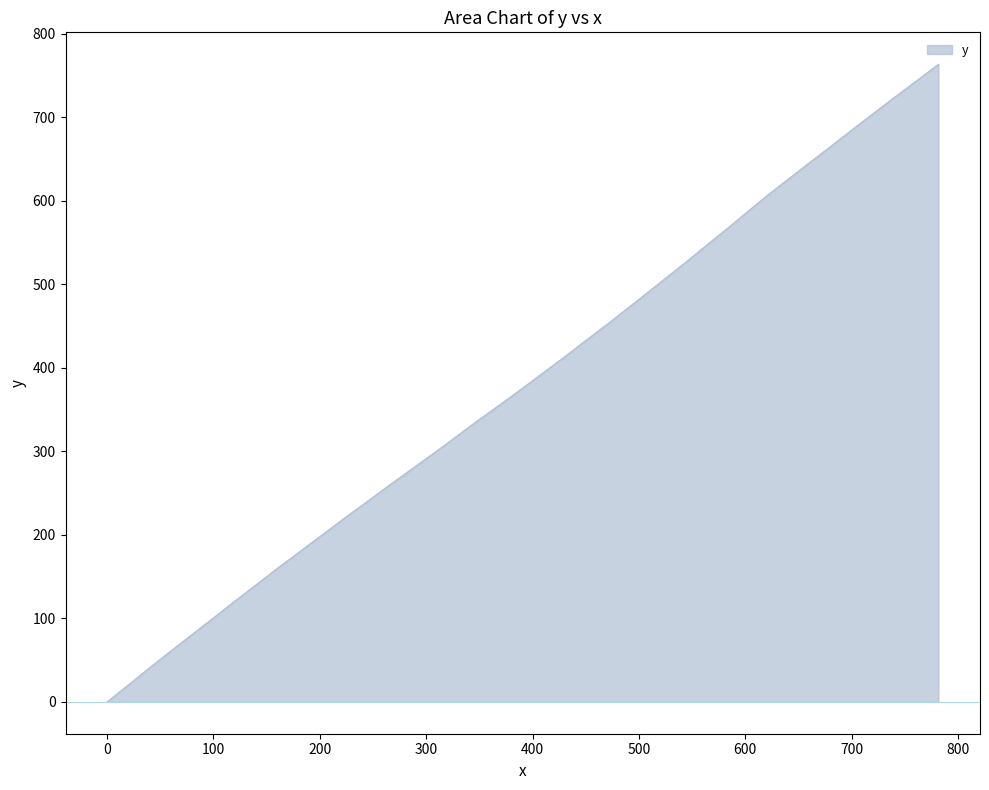

What is the difference between the maximum and minimum values?

763.6